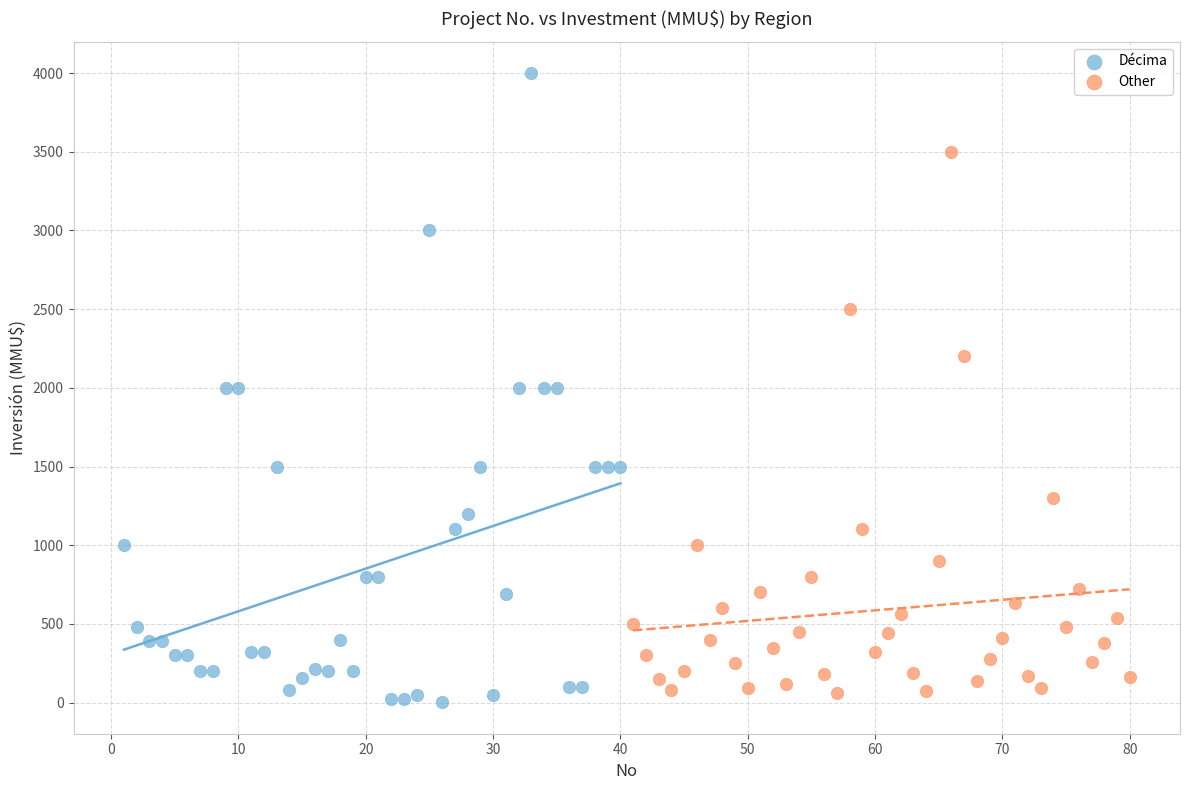

Which series has the largest Y range (max minus min)?

Décima